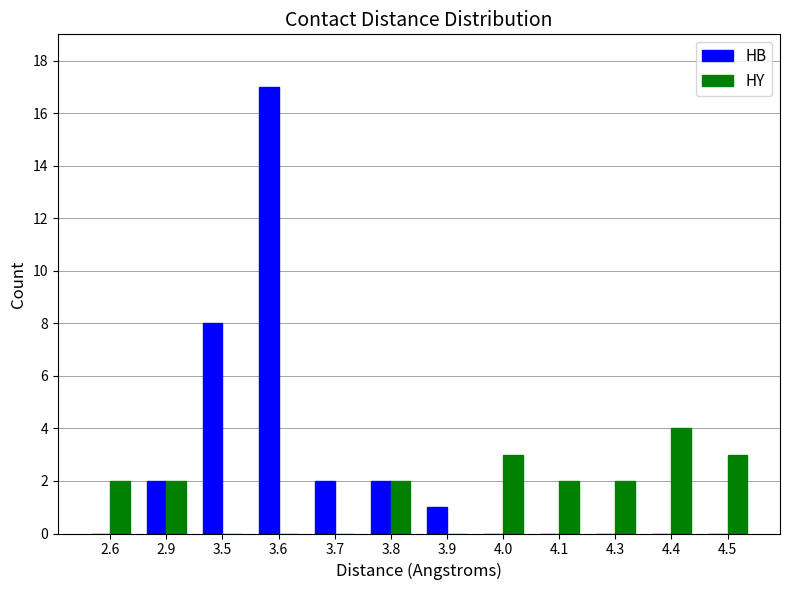

Which series has the largest total across all categories?

HB